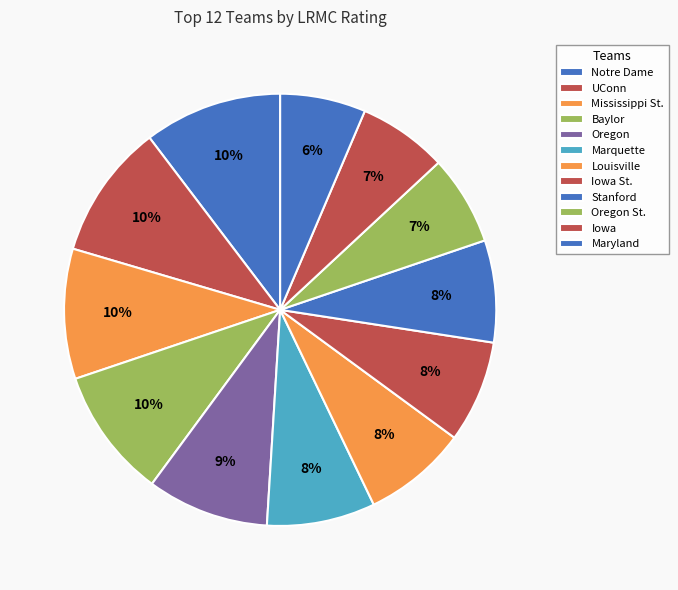

The UConn slice represents 10% of the pie. True or false?

True